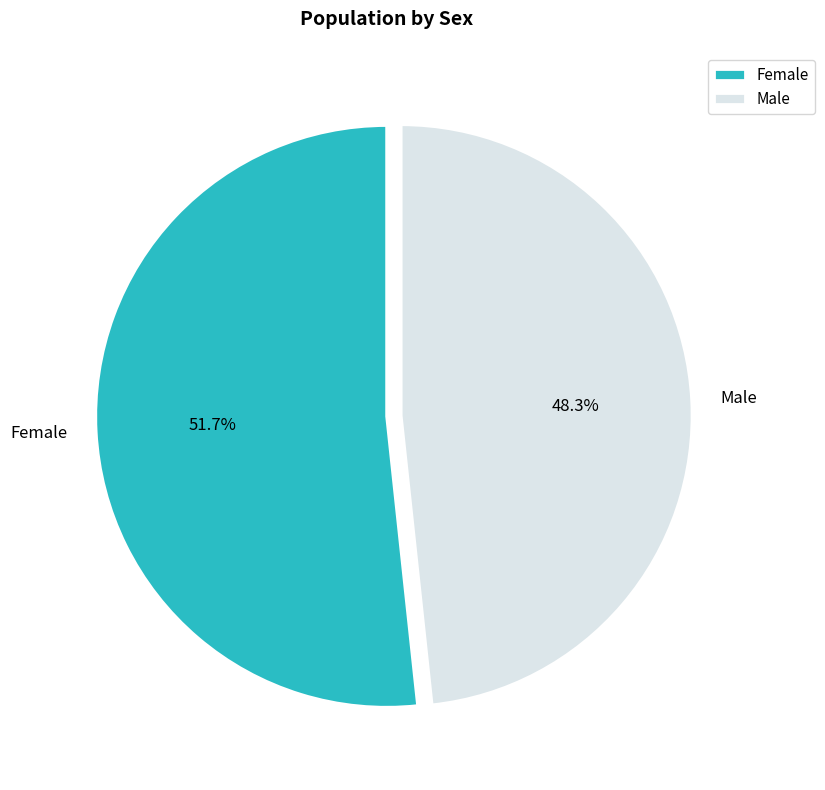

What percentage do Female and Male together represent?

100.0%